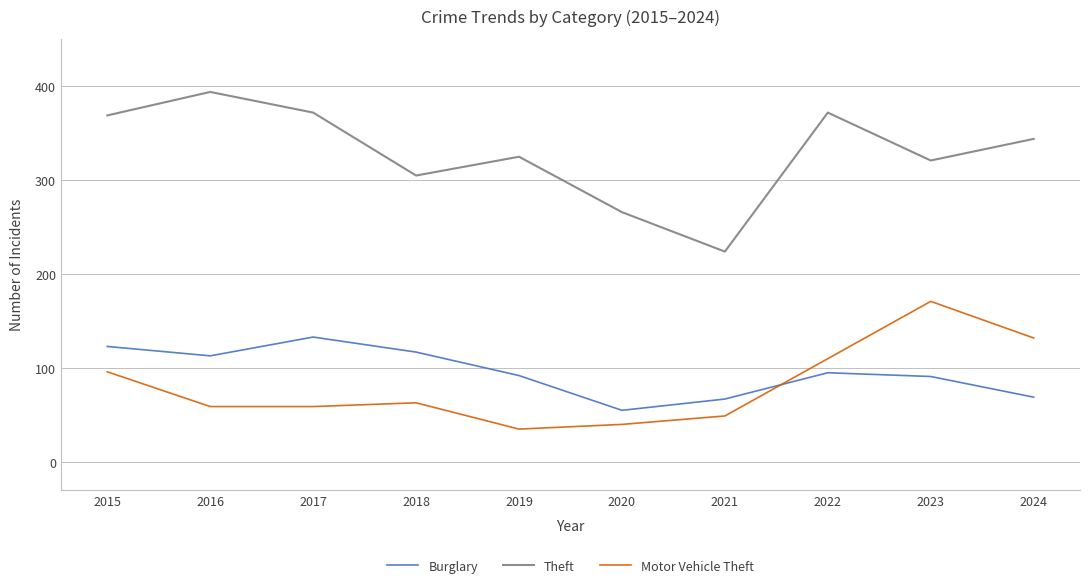

At how many categories does at least one series exceed 132?

10